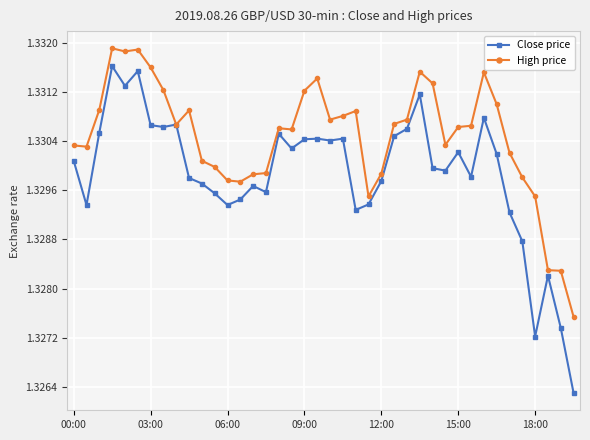

True or false: High price has more than 1 points higher than both neighbors.

True